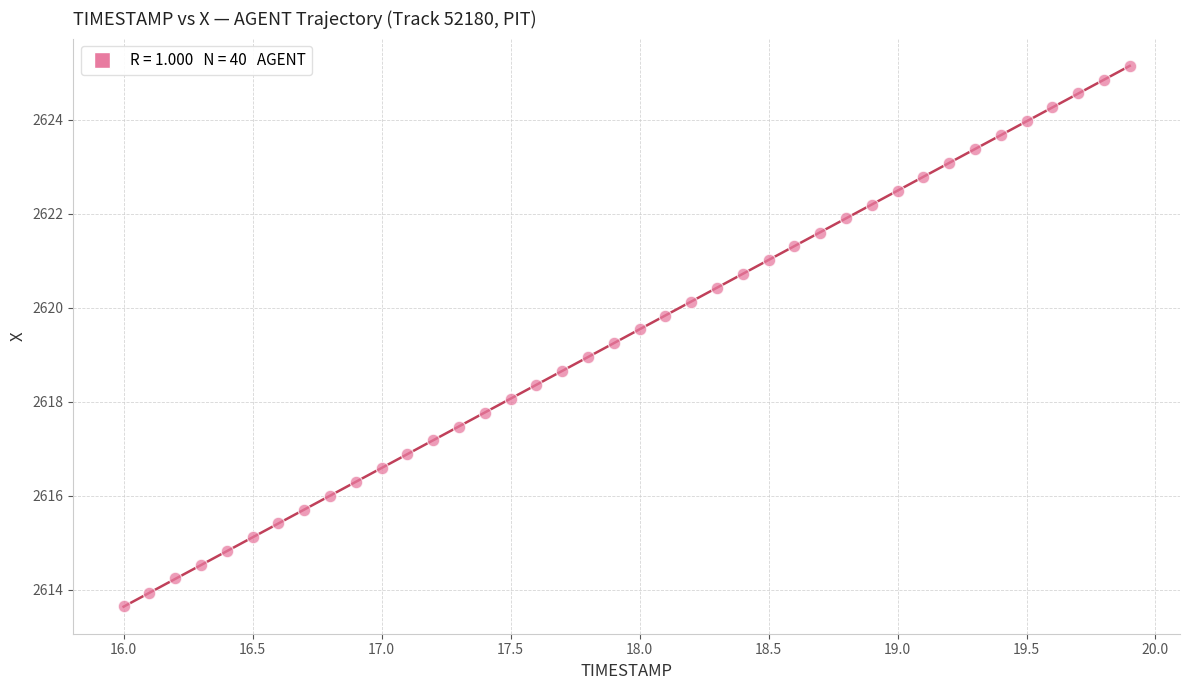

What is the range of X values (max minus min)?

3.9